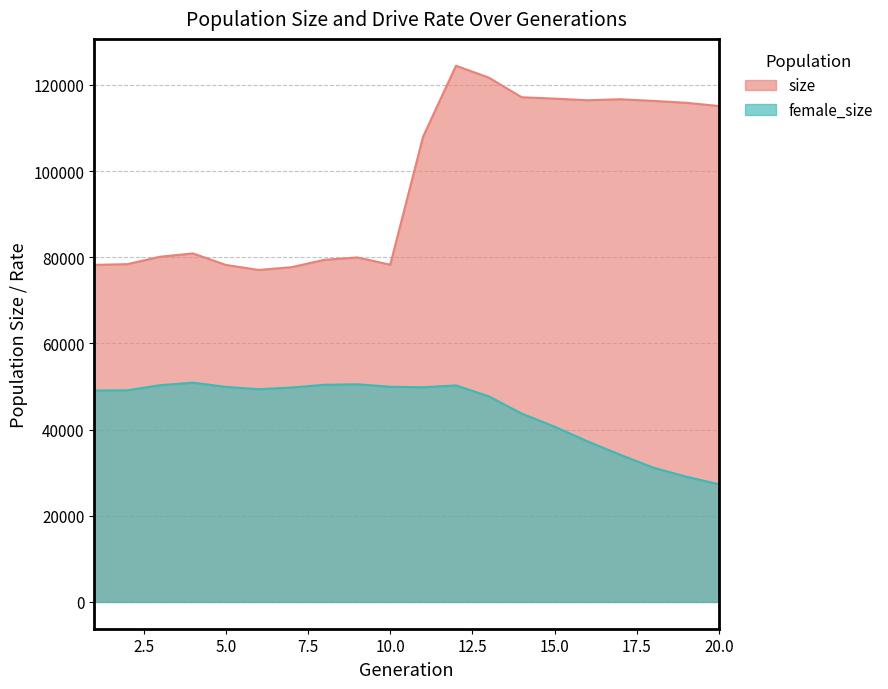

Where is the first local minimum for female_size?

6